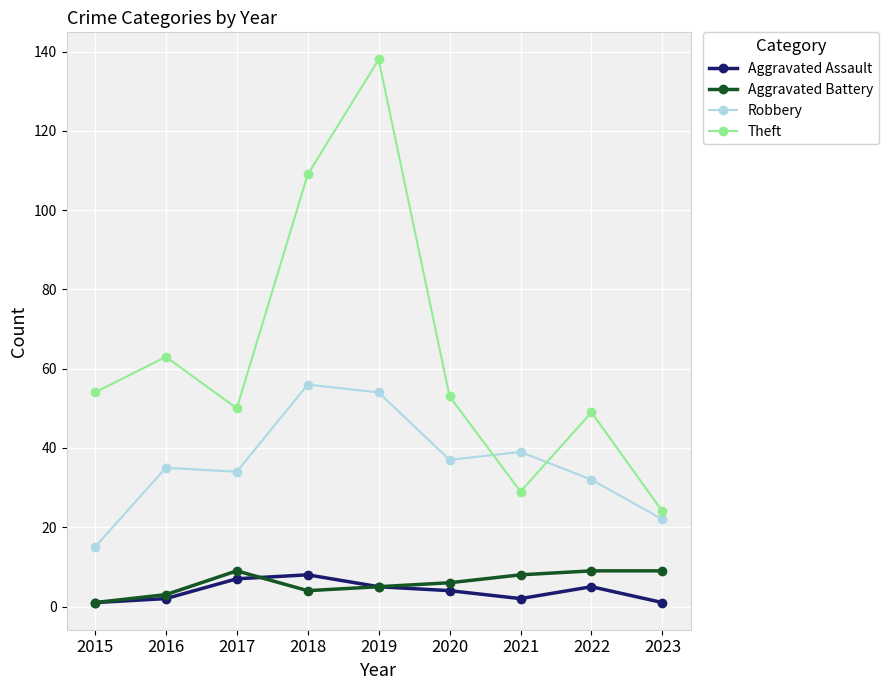

Is it true that Robbery equals 32 at 2022?

True